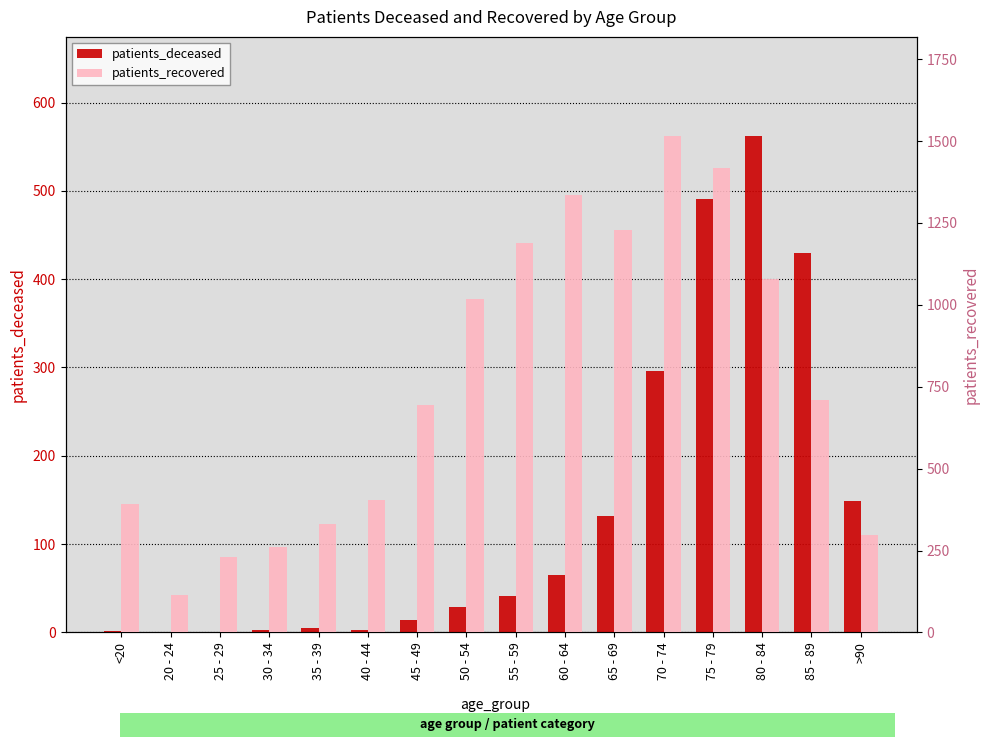

Reading left to right, transcribe all the data shown in this chart.

patients_deceased: 2	0	1	3	5	3	14	29	41	65	132	296	491	562	430	149
patients_recovered: 392	114	229	260	332	403	693	1018	1188	1335	1228	1515	1419	1079	709	298